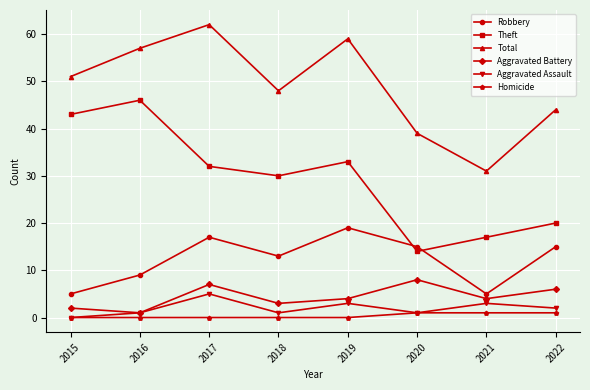

At which category is the sum across all series the highest?

2017